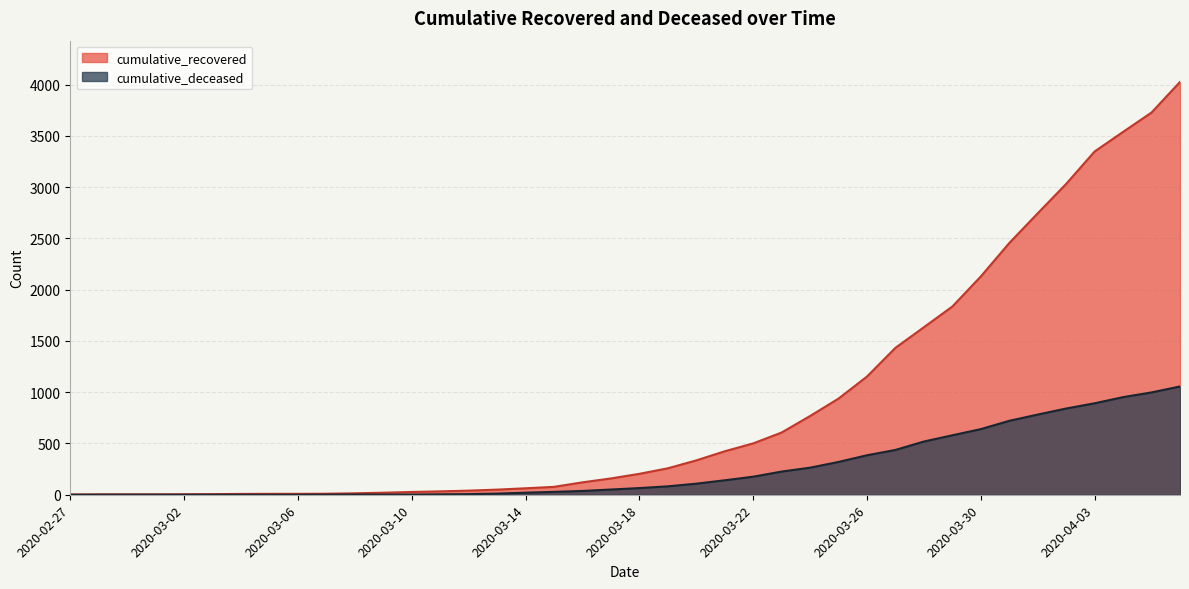

At 2020-03-09, list the series in order from largest to smallest.

cumulative_recovered, cumulative_deceased